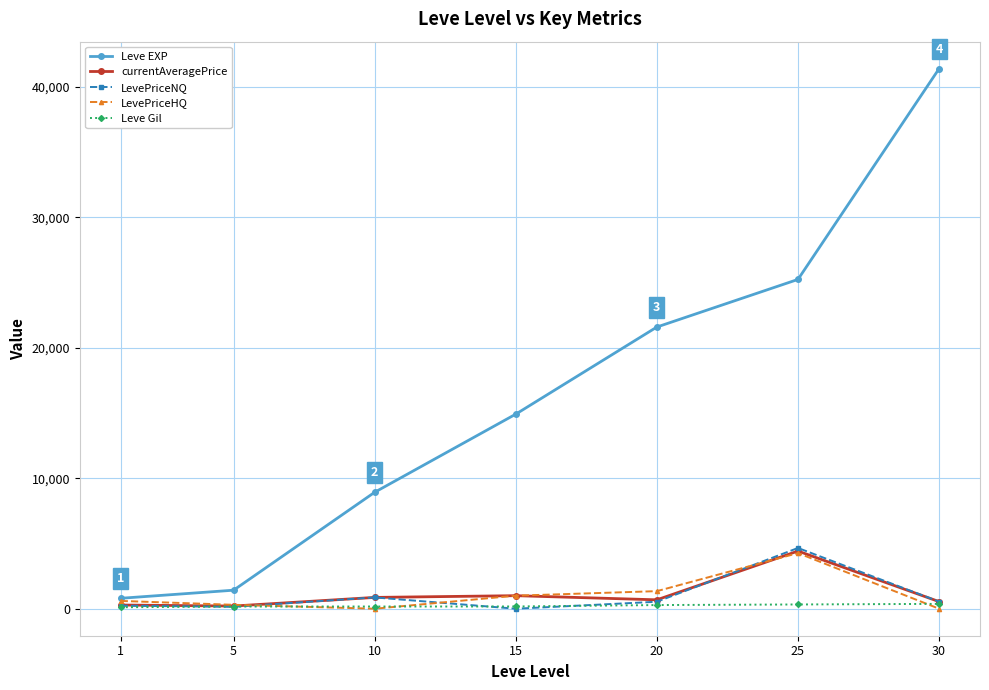

At which category is the sum across all series the highest?

30